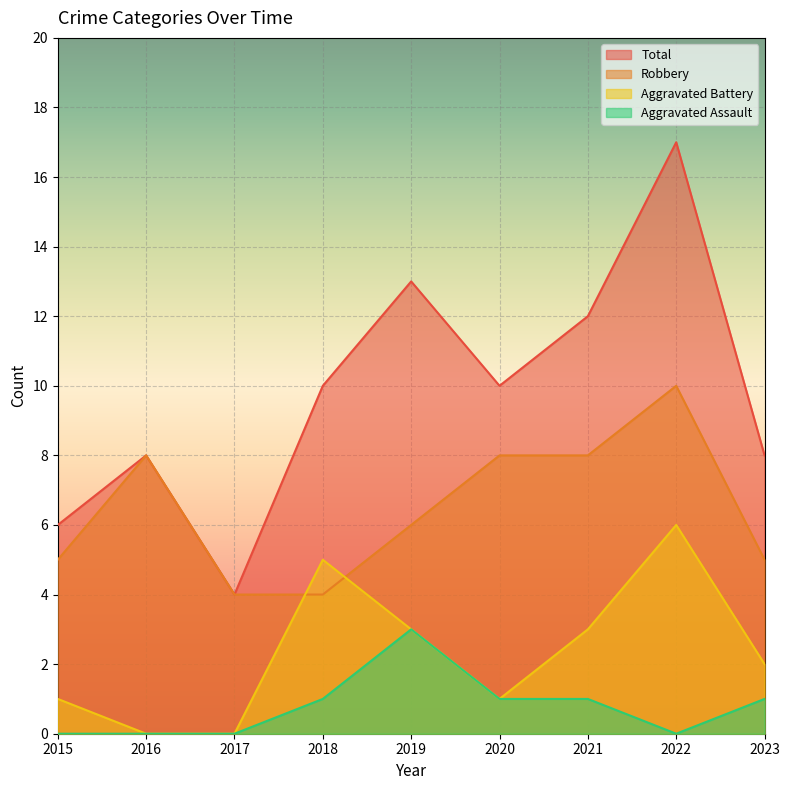

The value of Aggravated Assault at 2016 is -1. True or false?

False